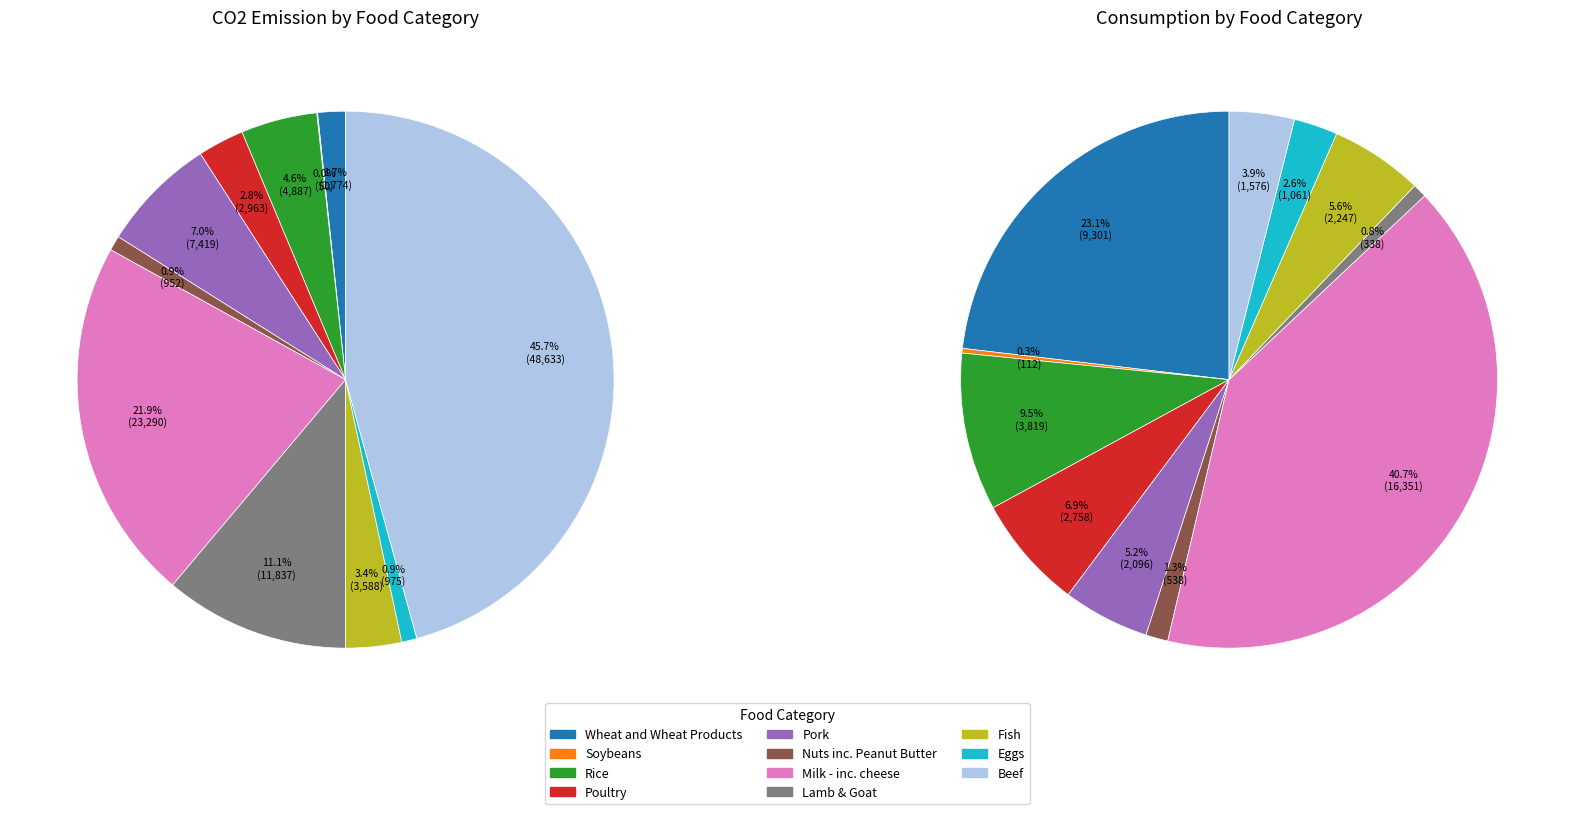

How many segments does this pie chart have?

11